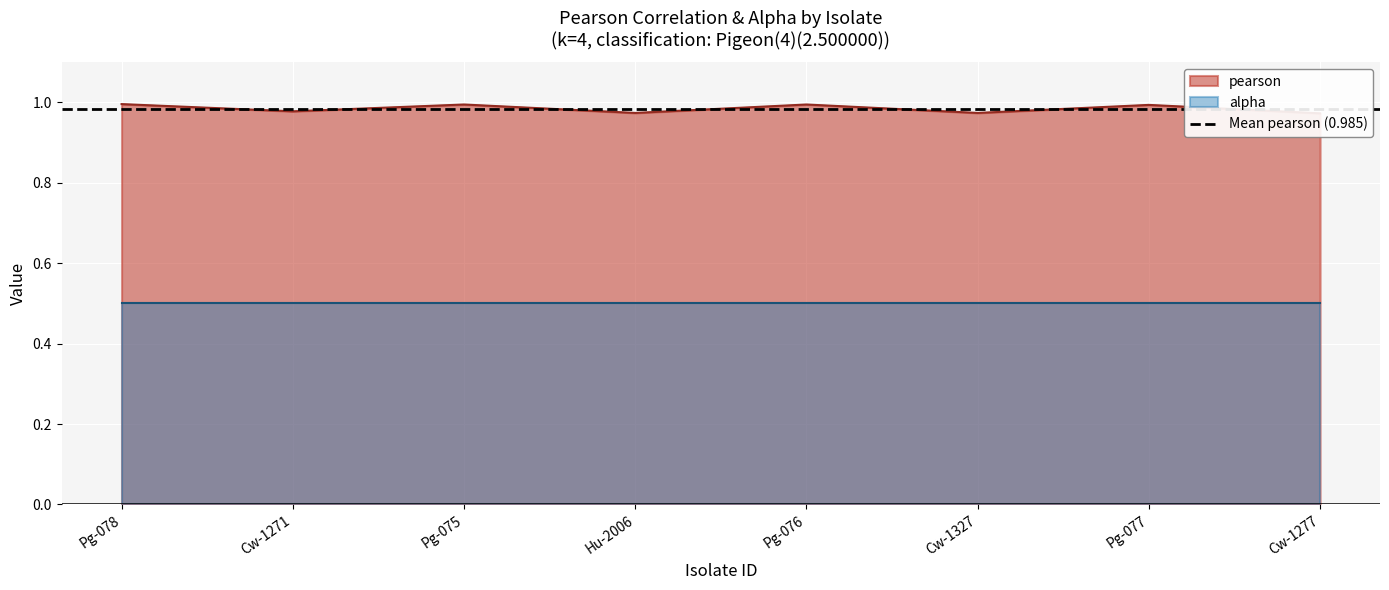

Does the chart display data point markers on the line(s)?

No